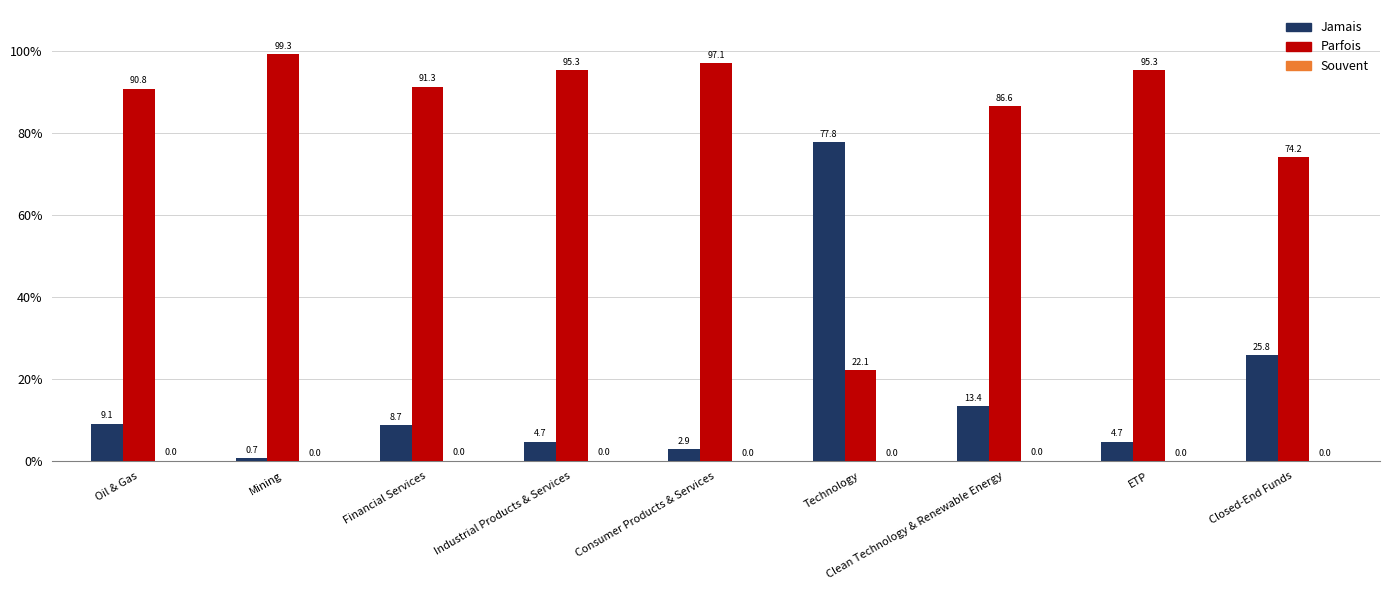

At which label is Parfois closest to 60?

Closed-End Funds